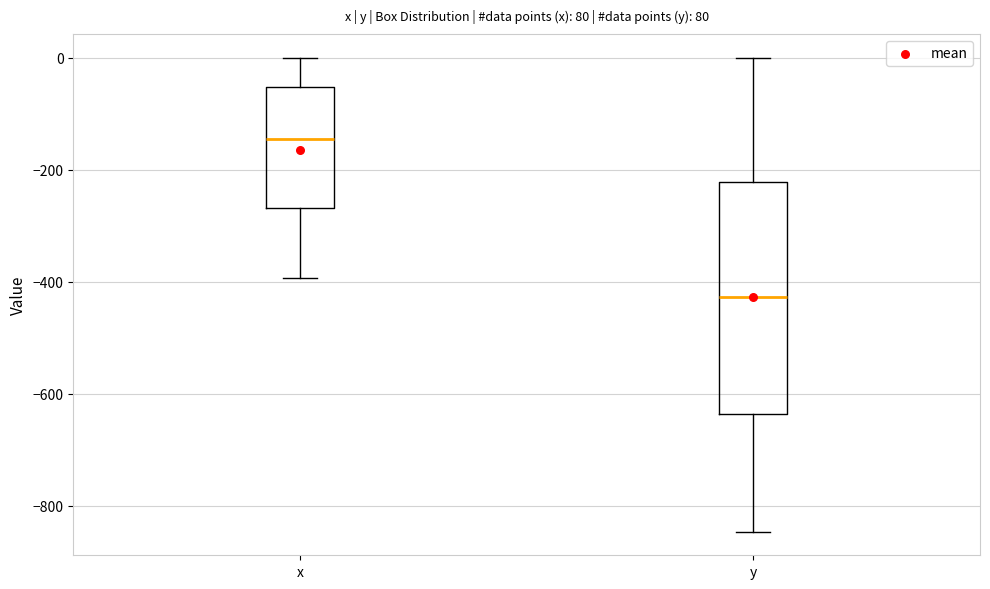

Comparing the boxes themselves (not the whiskers), which one is the tallest?

y